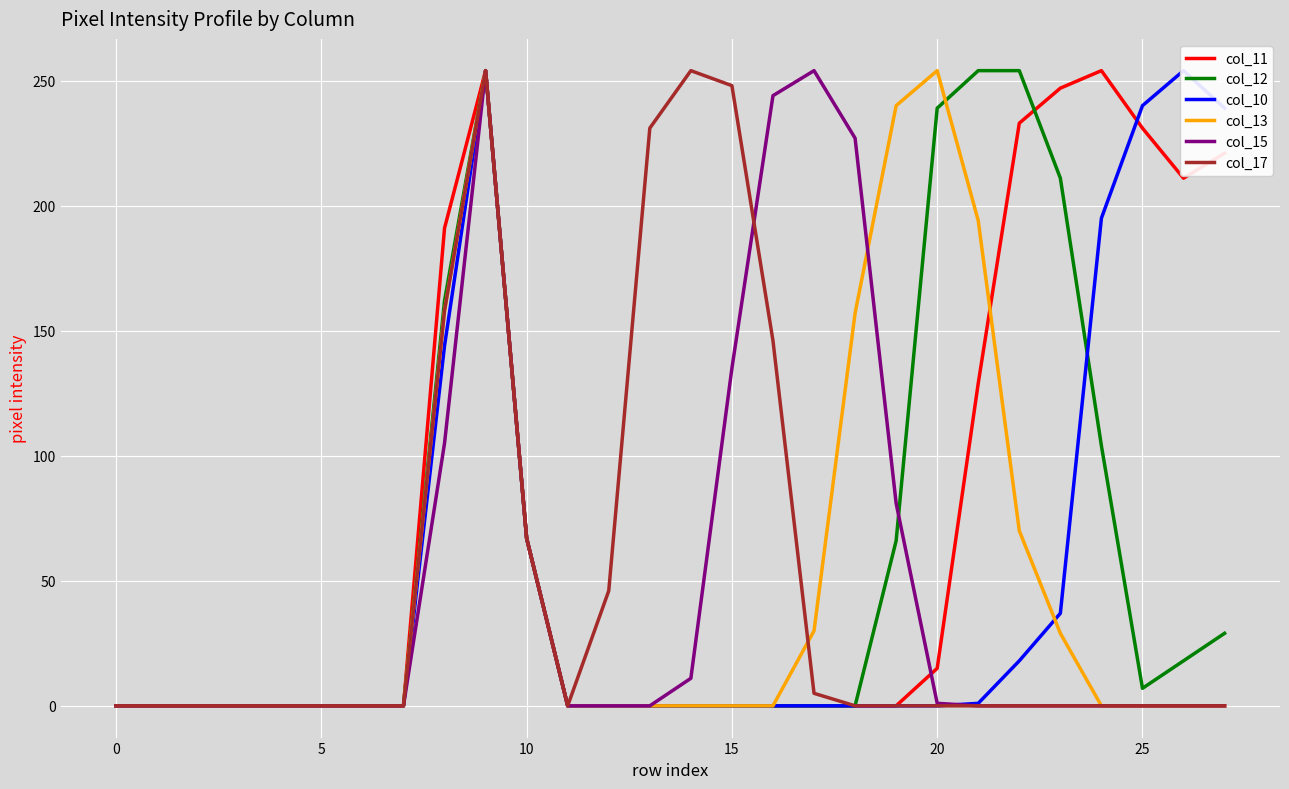

What is the total value across all series at 26?

483